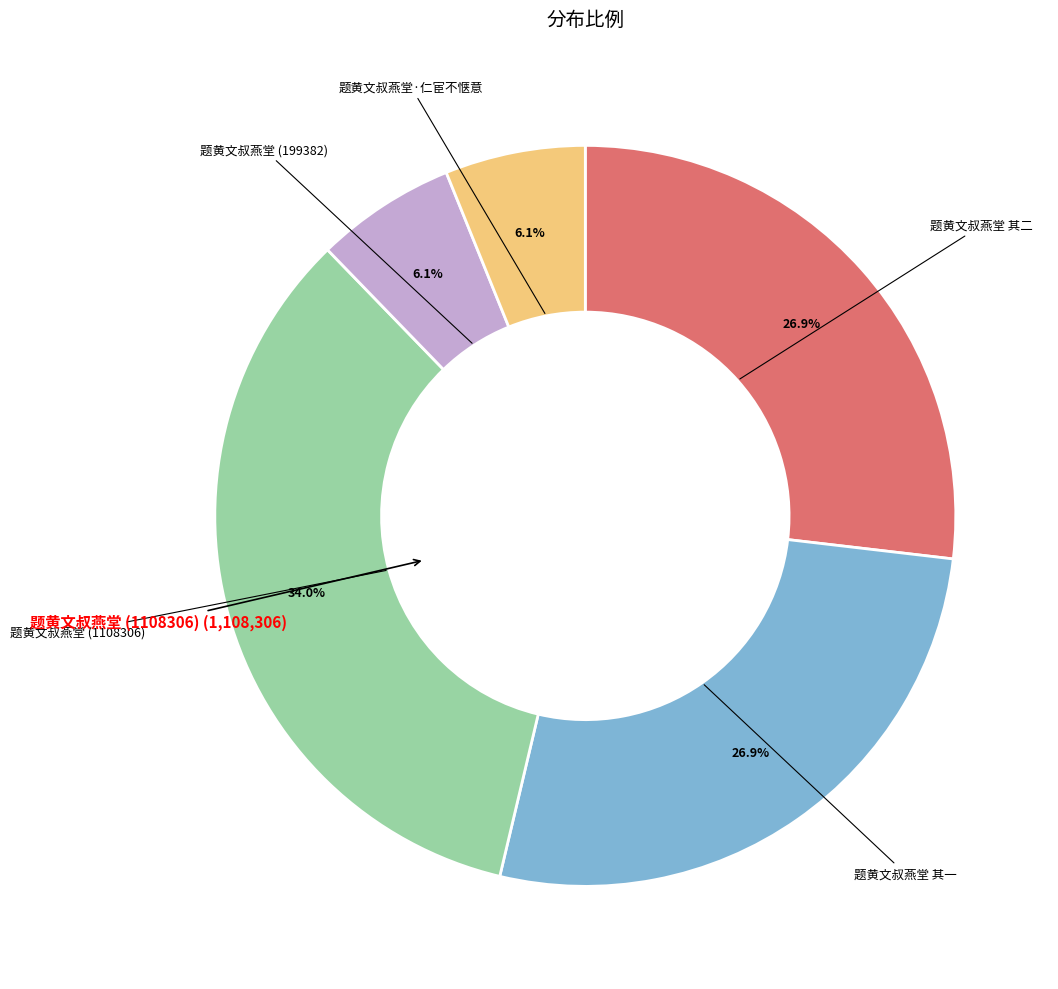

What is the ratio of the value at 题黄文叔燕堂 其二 to the value at 题黄文叔燕堂·仁宦不惬意?

4.4